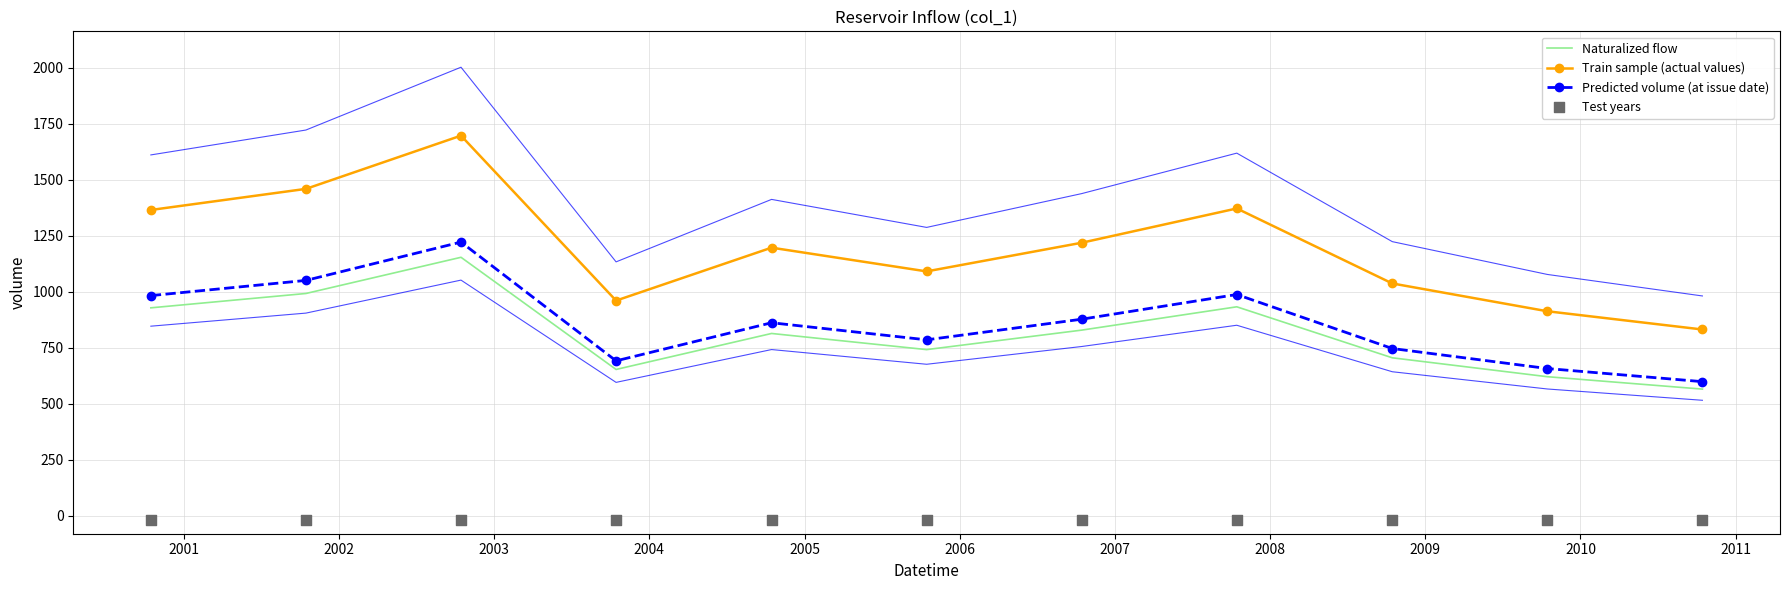

What is the maximum value for Naturalized flow?

1153.6